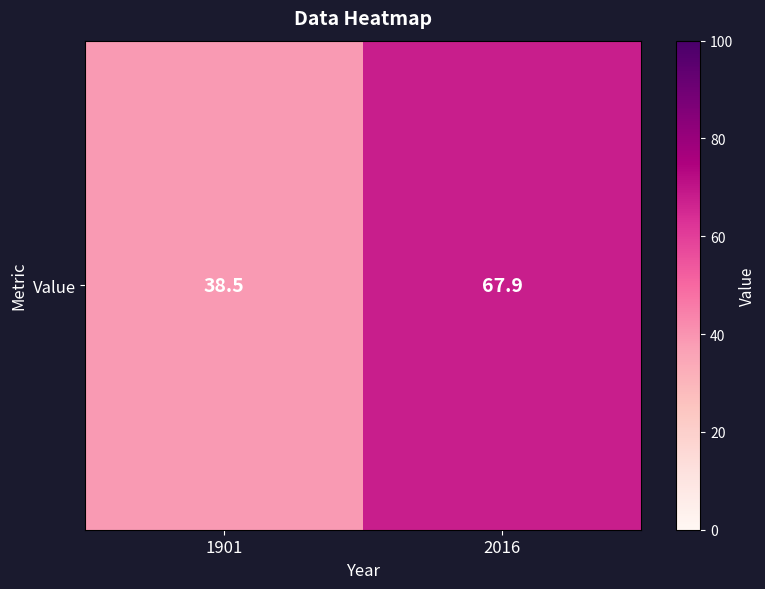

What is the maximum value shown in the chart?

67.9